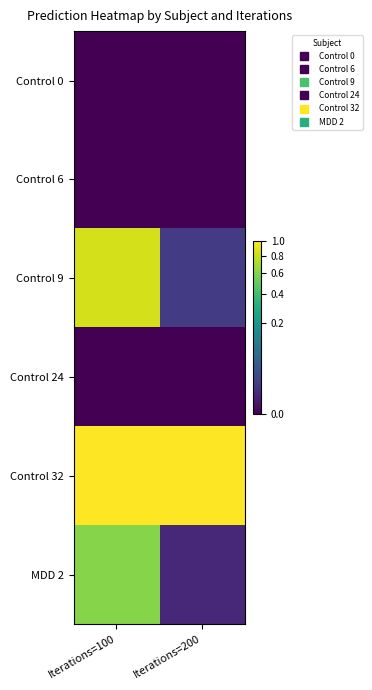

Count the number of categories in the chart.

2